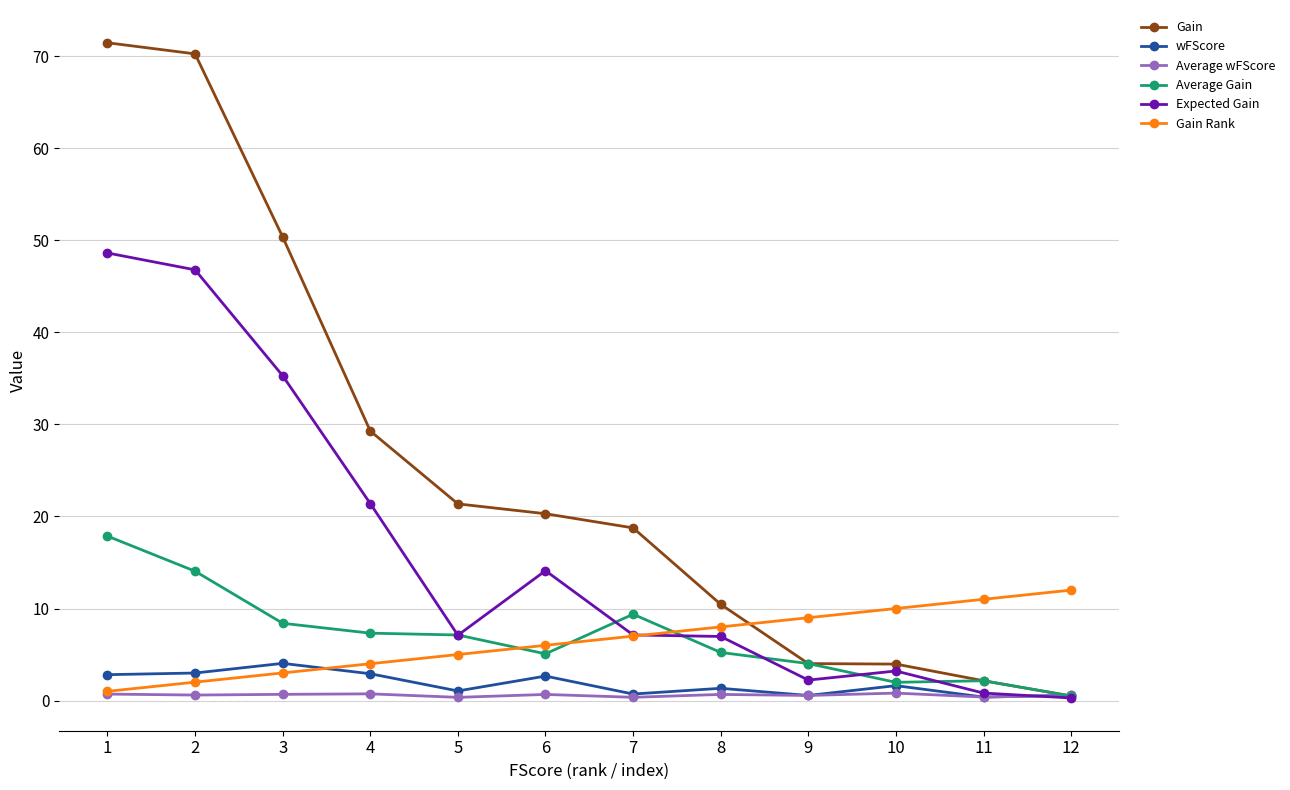

What is the difference between the Average Gain values at 3 and 1?

9.5